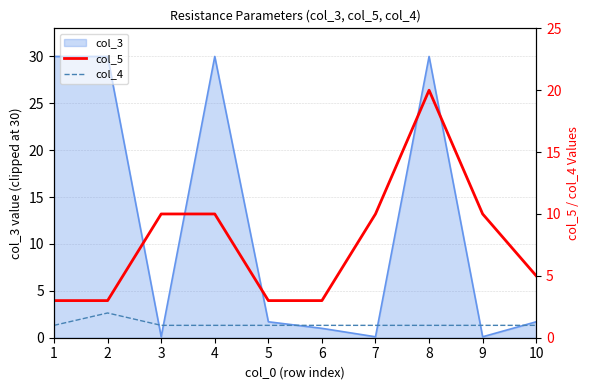

What is the sum of the col_4 values at 8 and 5?

2